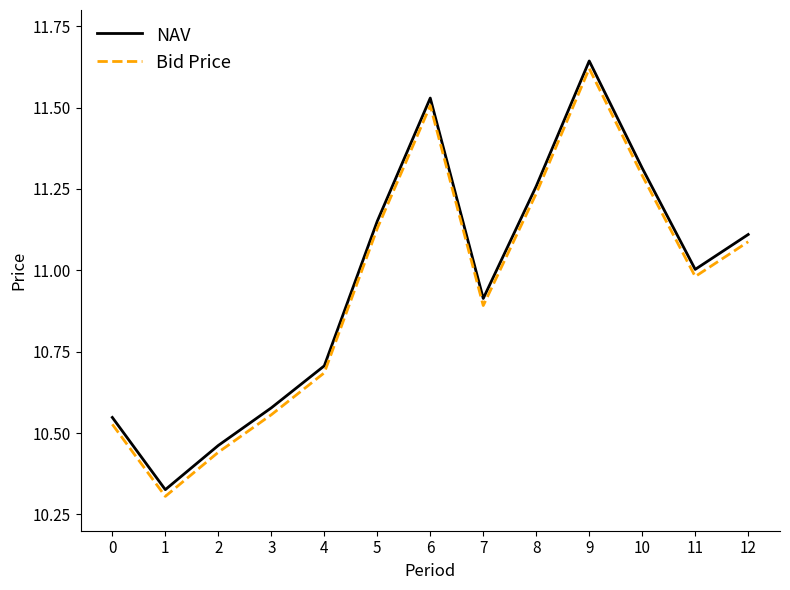

Between 1 and 3, which series saw the biggest shift?

NAV